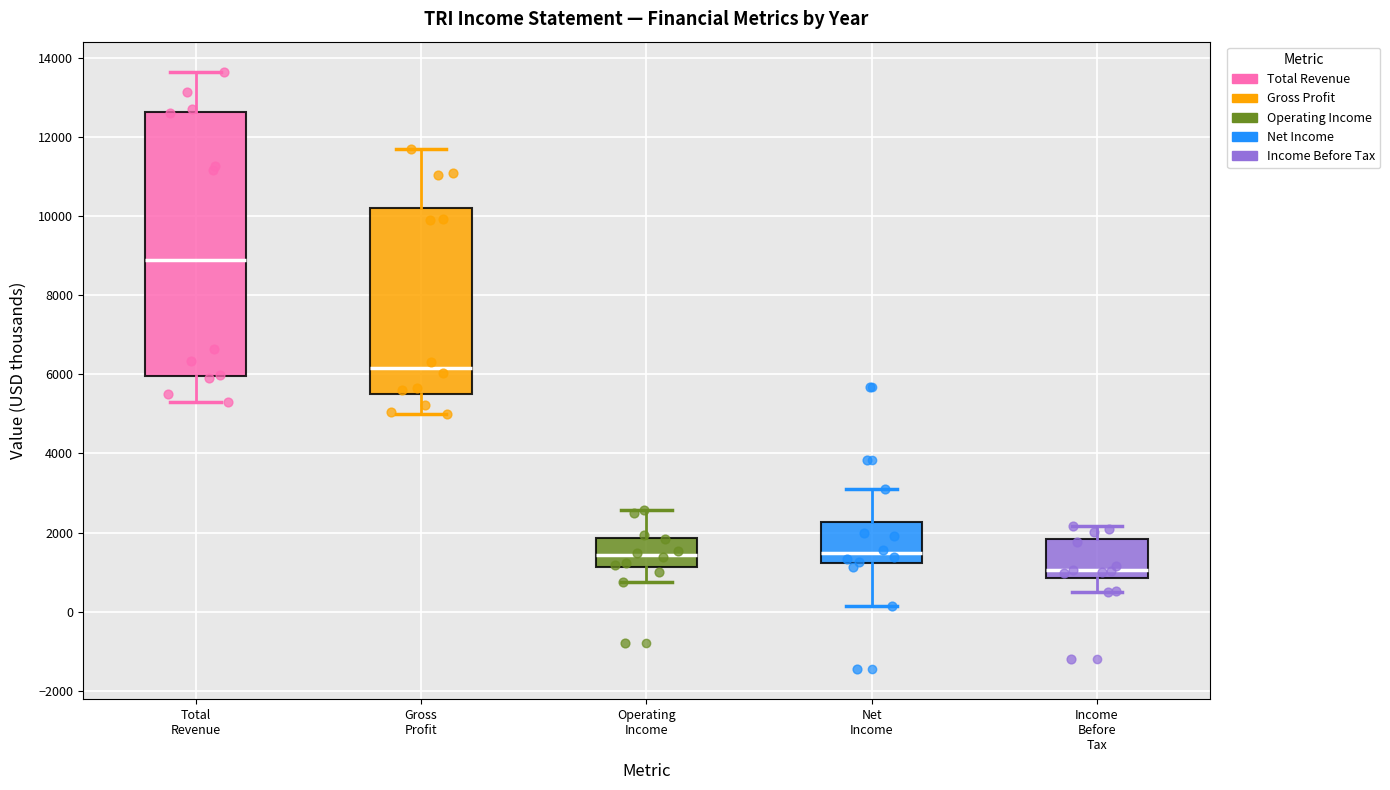

Comparing the boxes themselves (not the whiskers), which one is the tallest?

Total Revenue